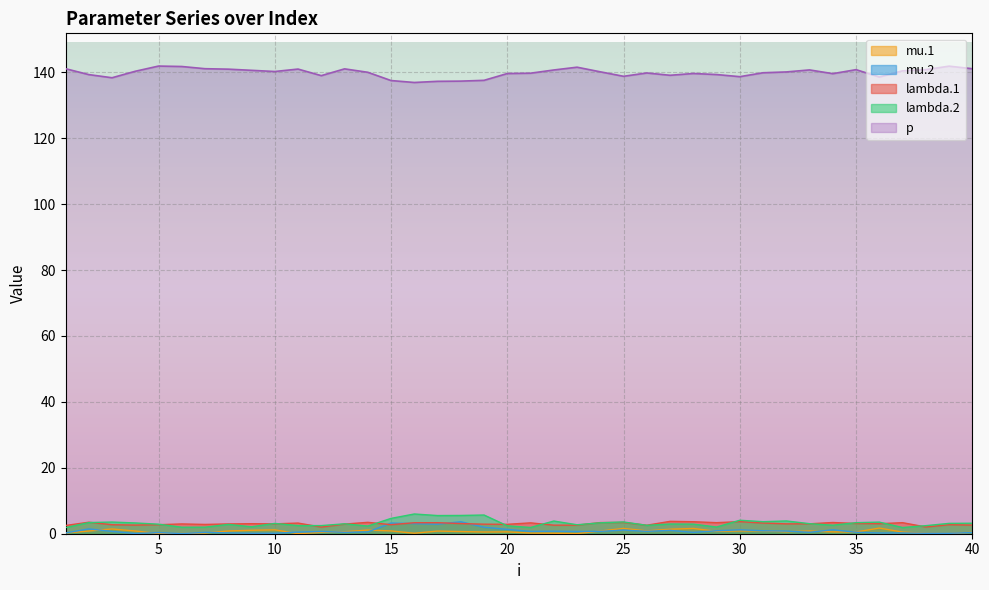

Which series has the largest total across all categories?

p